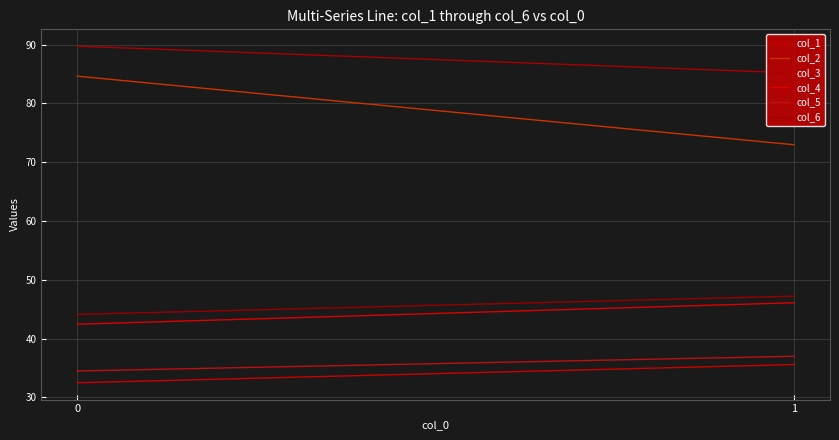

Count the col_5 values in the range 34 to 36.

1